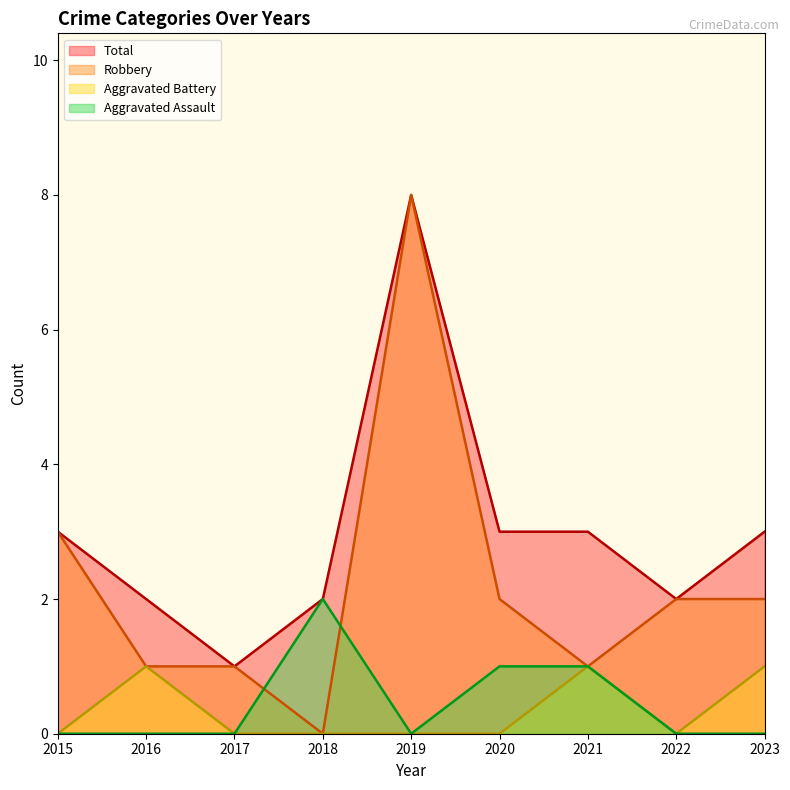

True or false: Robbery and Aggravated Assault intersect in this chart.

True